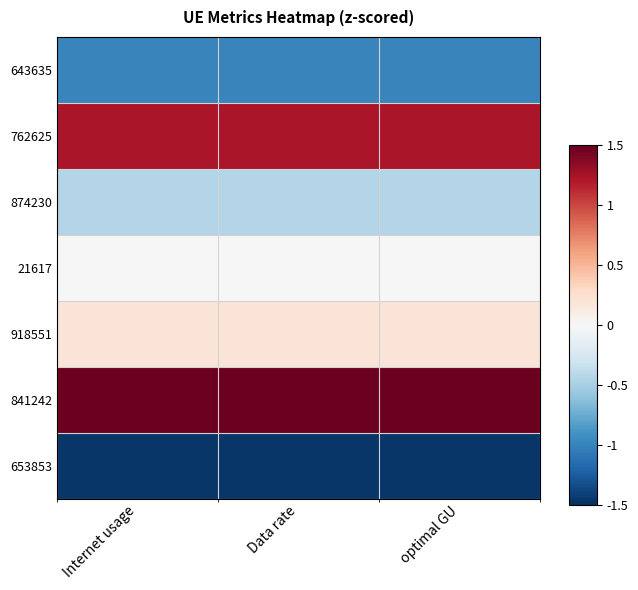

What is the smallest value displayed?

-1.5